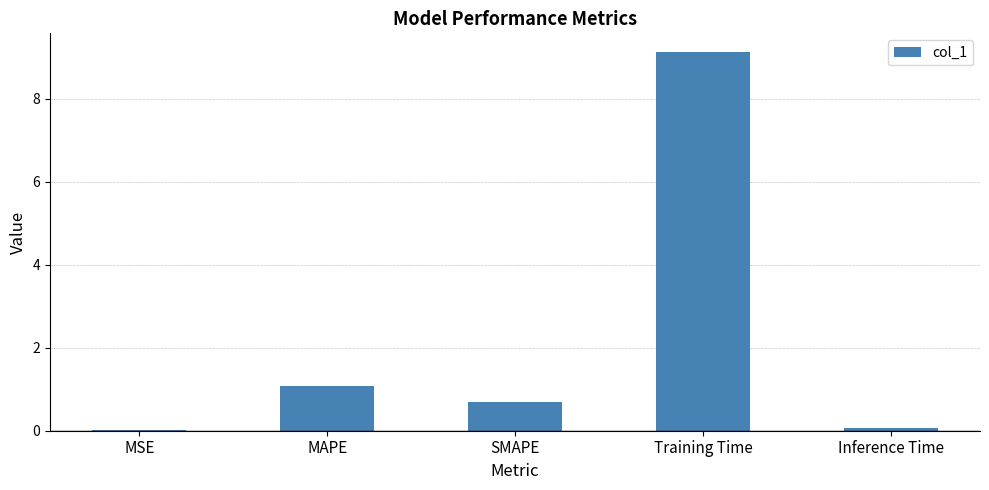

What value does the data have at Training Time?

9.1